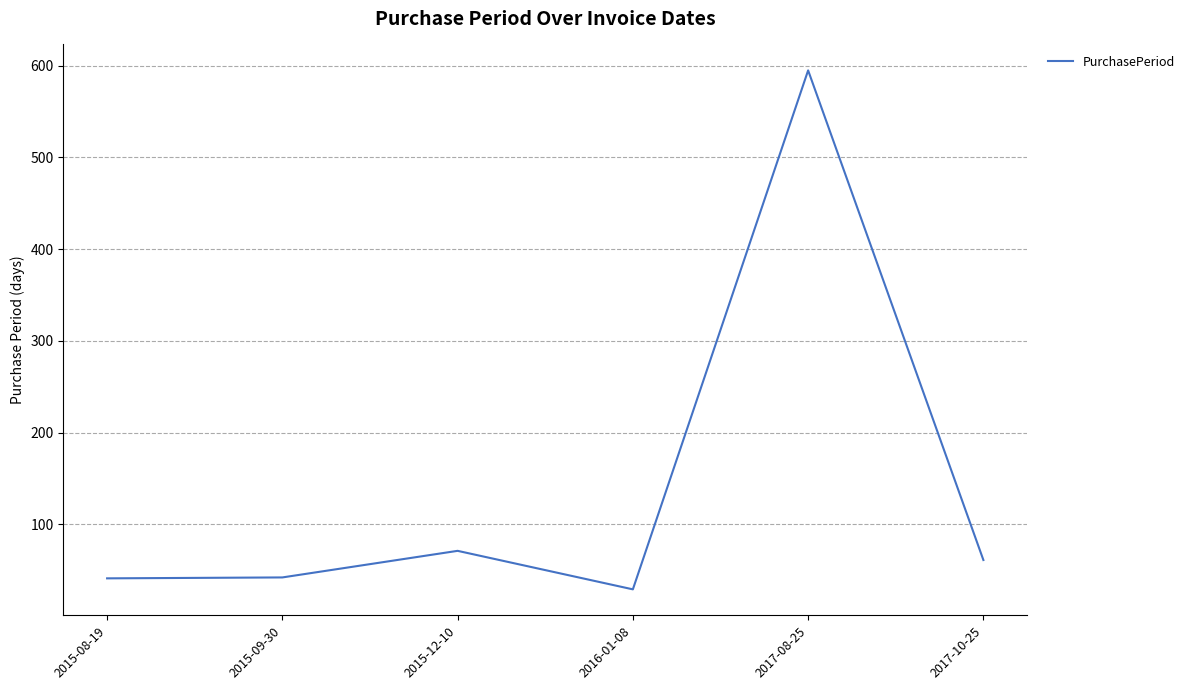

What value does the data have at 2017-08-25, to the nearest 100?

600